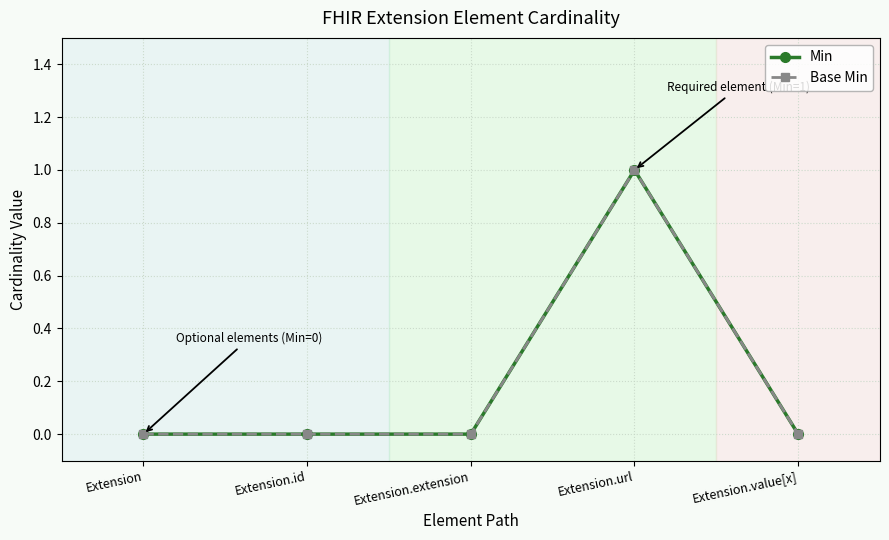

Rank the categories by Min value from highest to lowest.

Extension.url, Extension, Extension.id, Extension.extension, Extension.value[x]